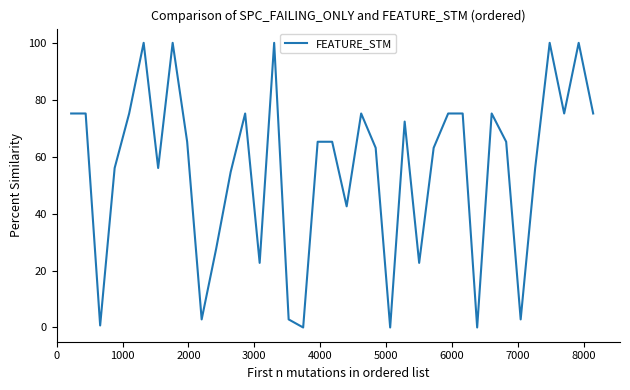

What is the difference between the maximum and minimum values?

100.0